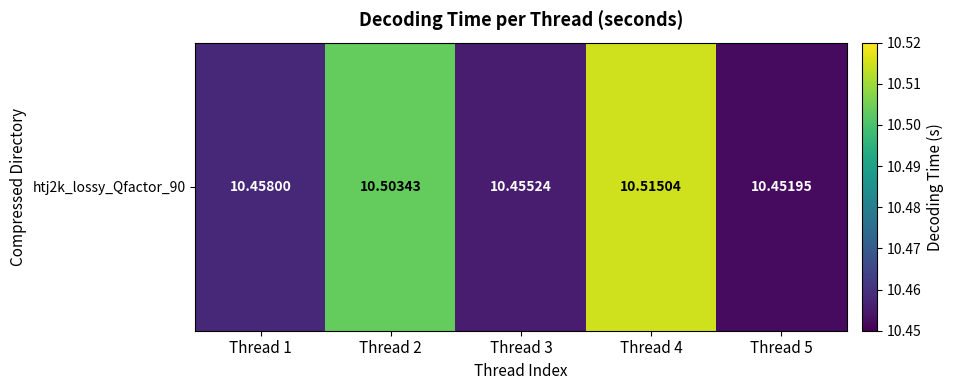

What is the sum of the values at Thread 5 and Thread 3?

20.9